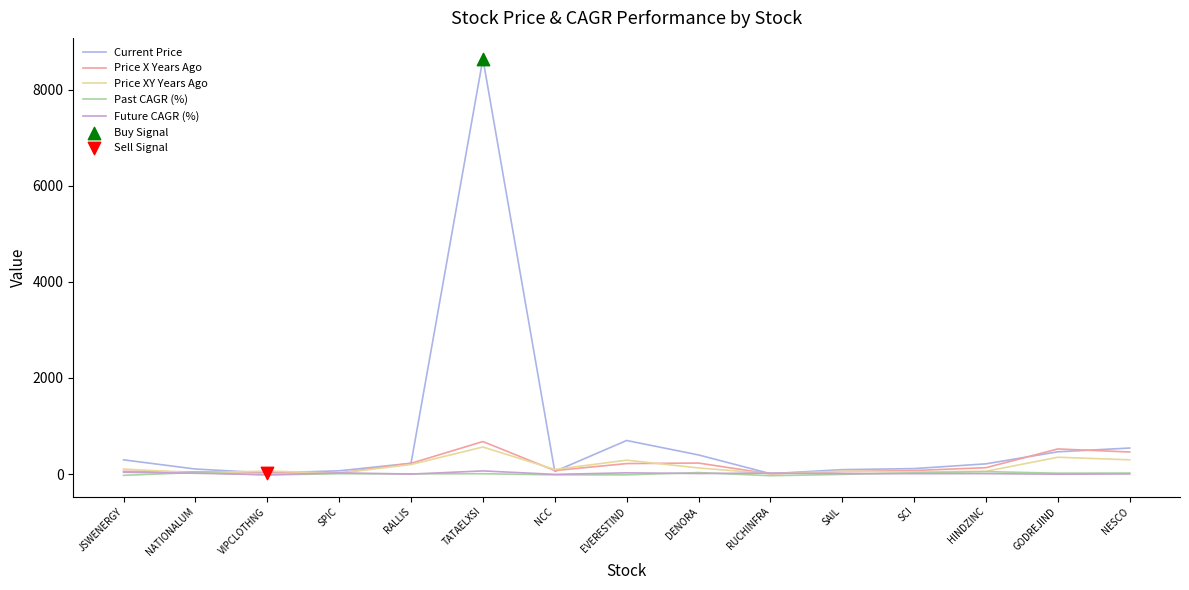

What is the total value across all series at RUCHINFRA?

9.5